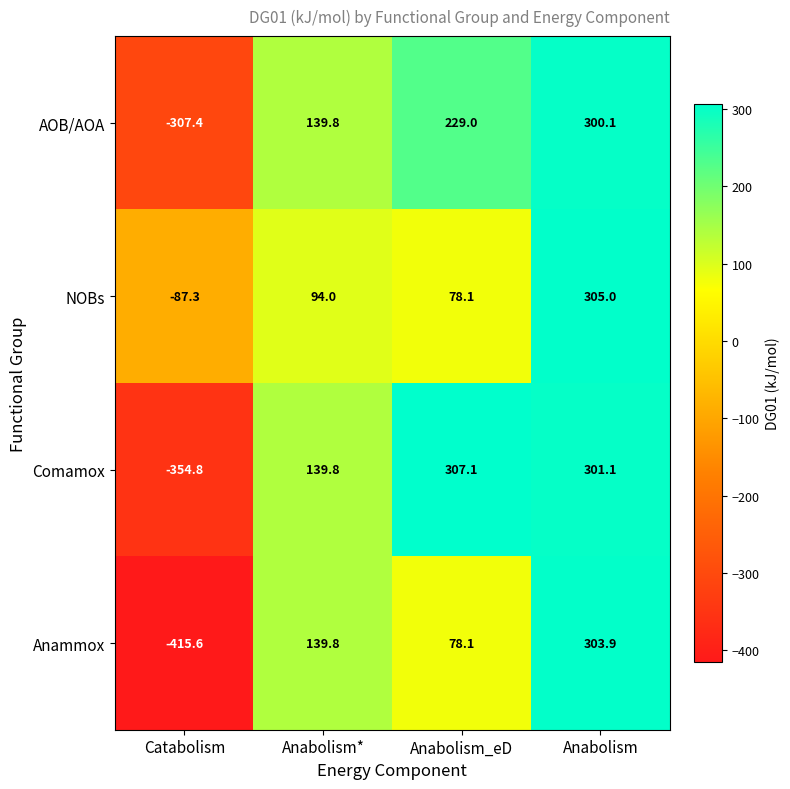

The NOBs series shows 127.9 at Anabolism*. True or false?

False